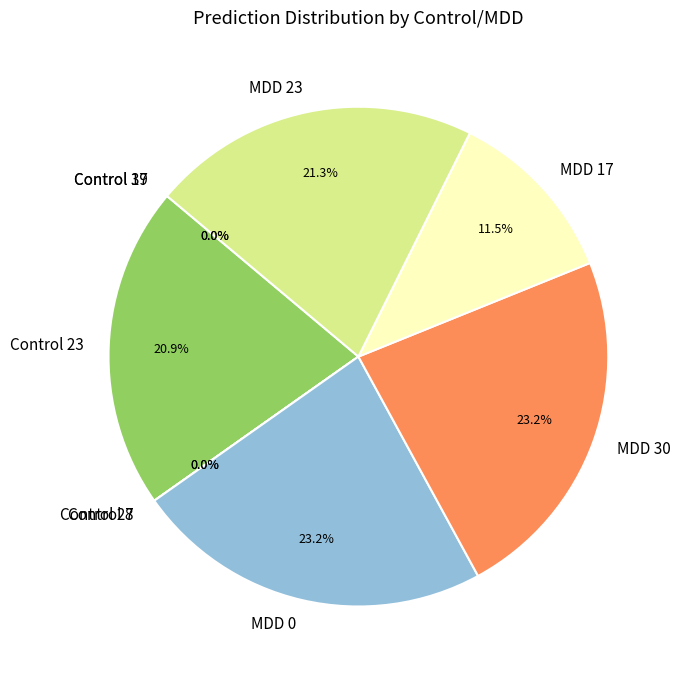

What percentage is the MDD 0 slice, to the nearest percent?

23%